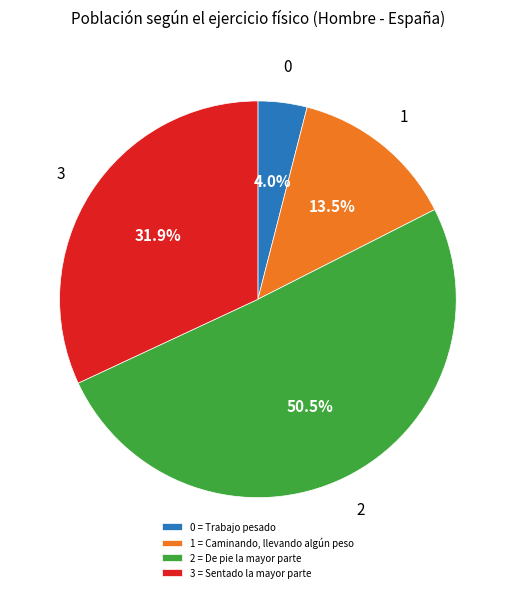

What portion of the pie excludes 0 = Trabajo pesado?

96.0%